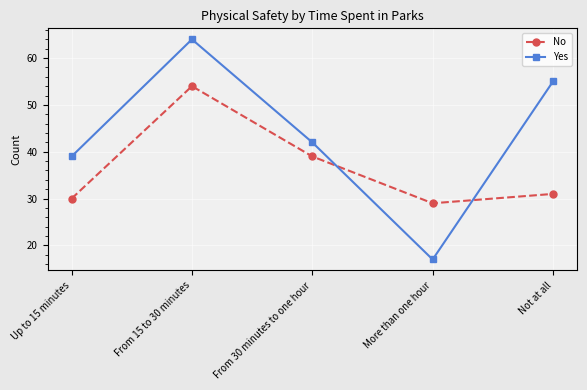

What is the difference between the maximum and minimum values in the Yes series?

47